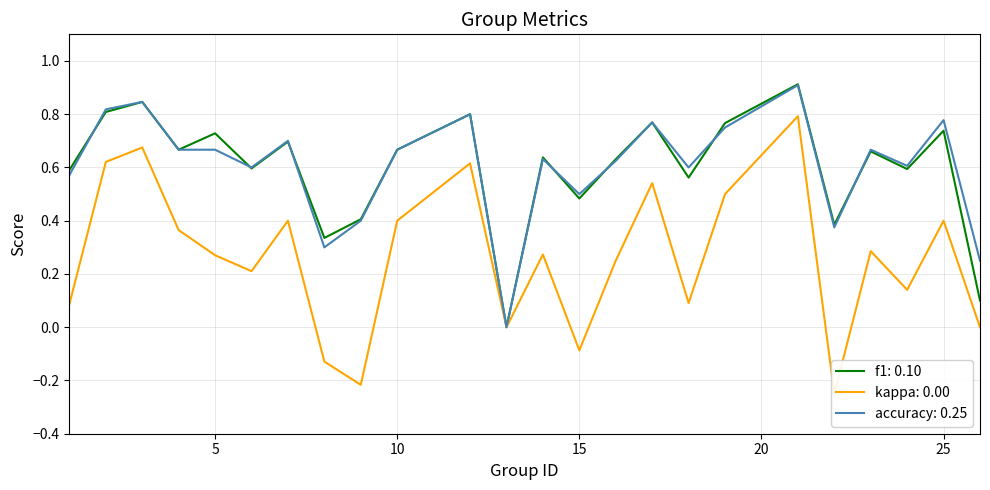

How many data points in accuracy are above 0?

23